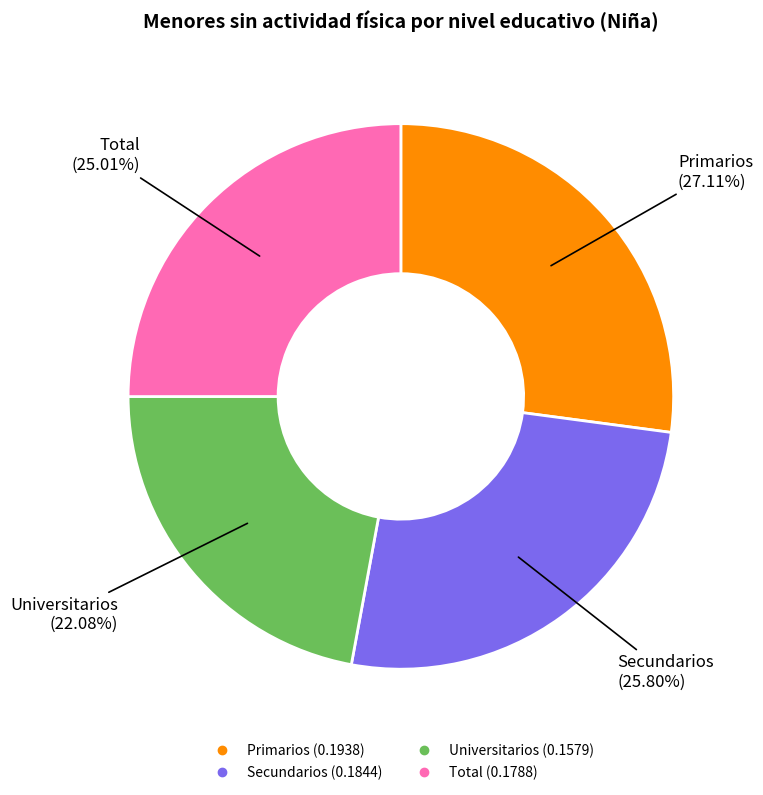

How many segments does this pie chart have?

4